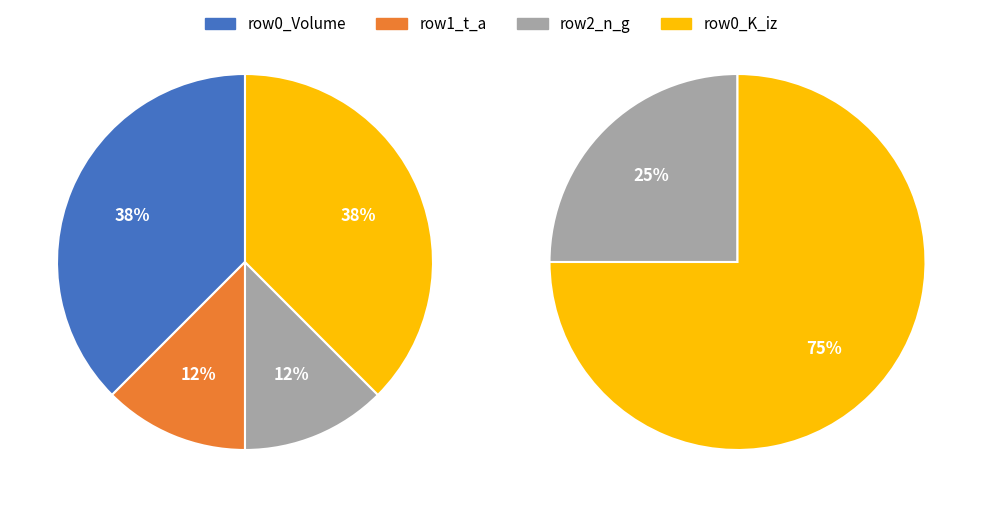

The 3 slice represents 9% of the pie. True or false?

False